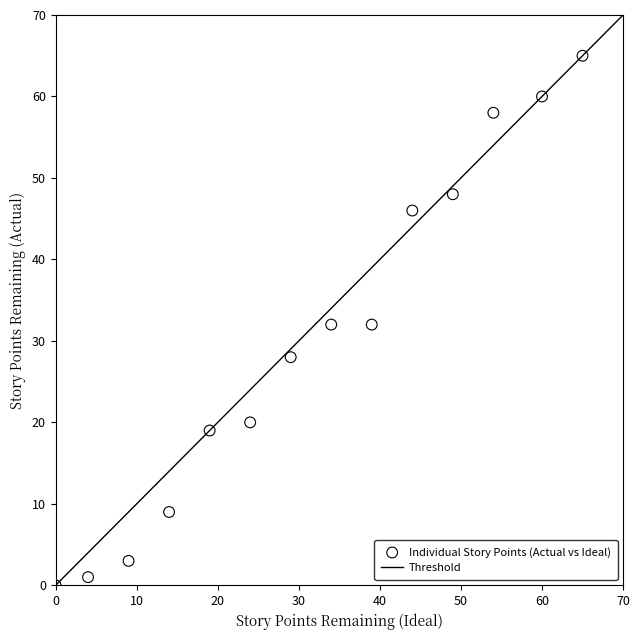

What is the range of X values (max minus min)?

65